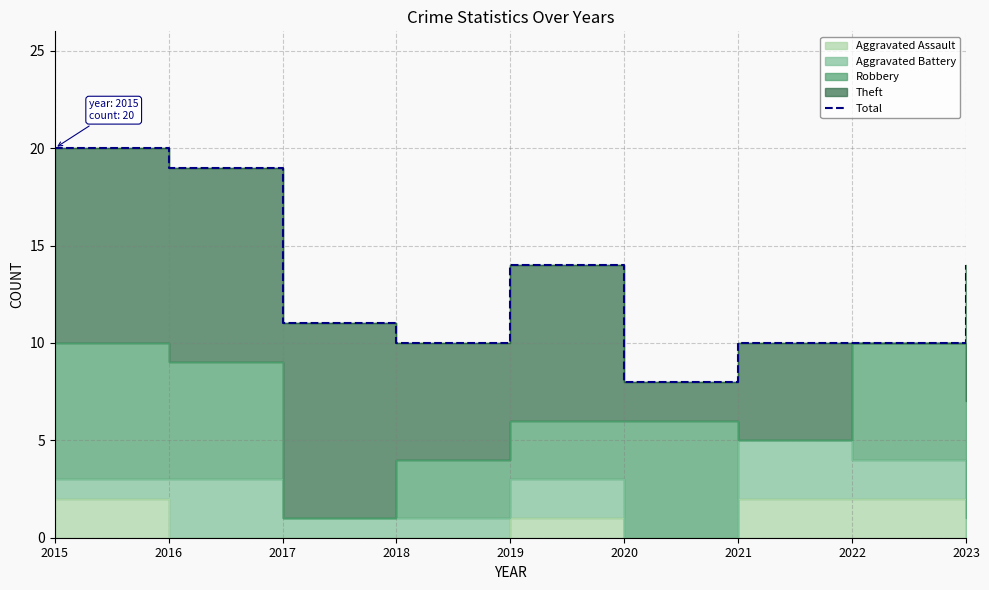

How many data points are less than 11?

4